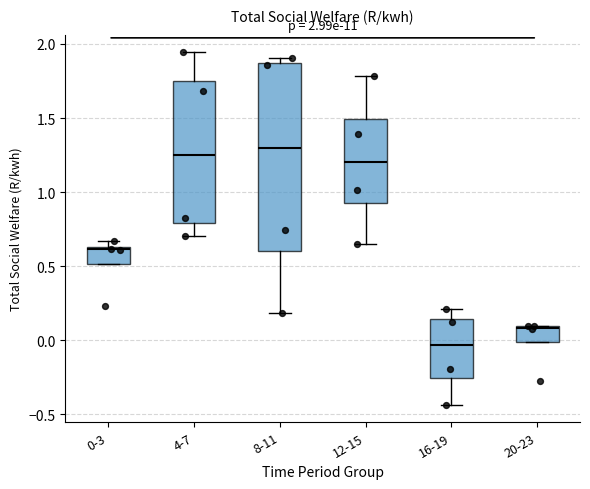

Which box is the tallest, from its lower edge to its upper edge?

8-11